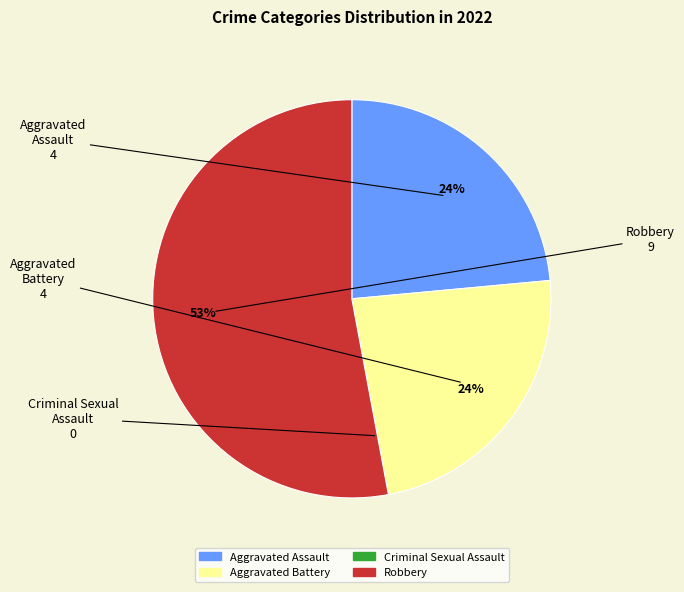

What is the largest slice in the pie chart?

Robbery